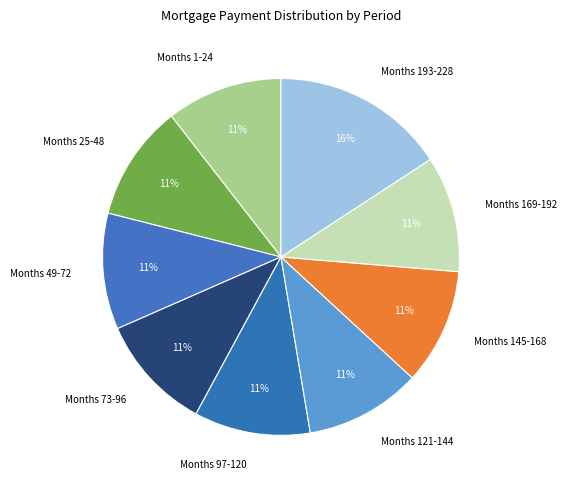

To the nearest percent, what percentage of the pie is Months 169-192?

11%